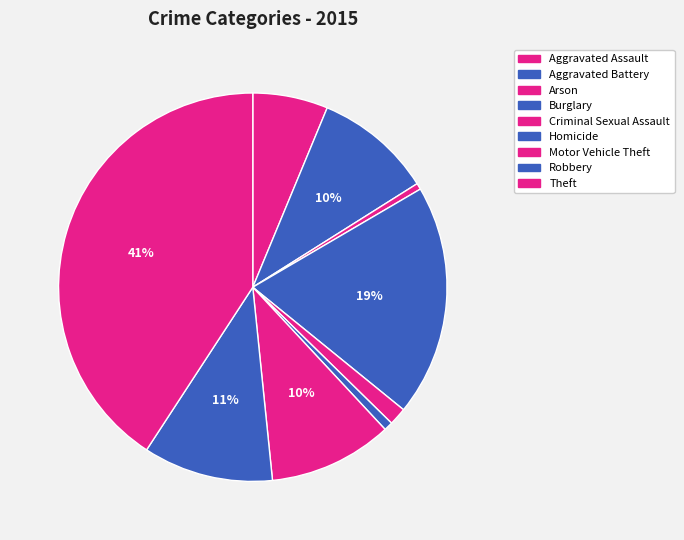

Combined, do Homicide and Robbery account for over 50%?

No